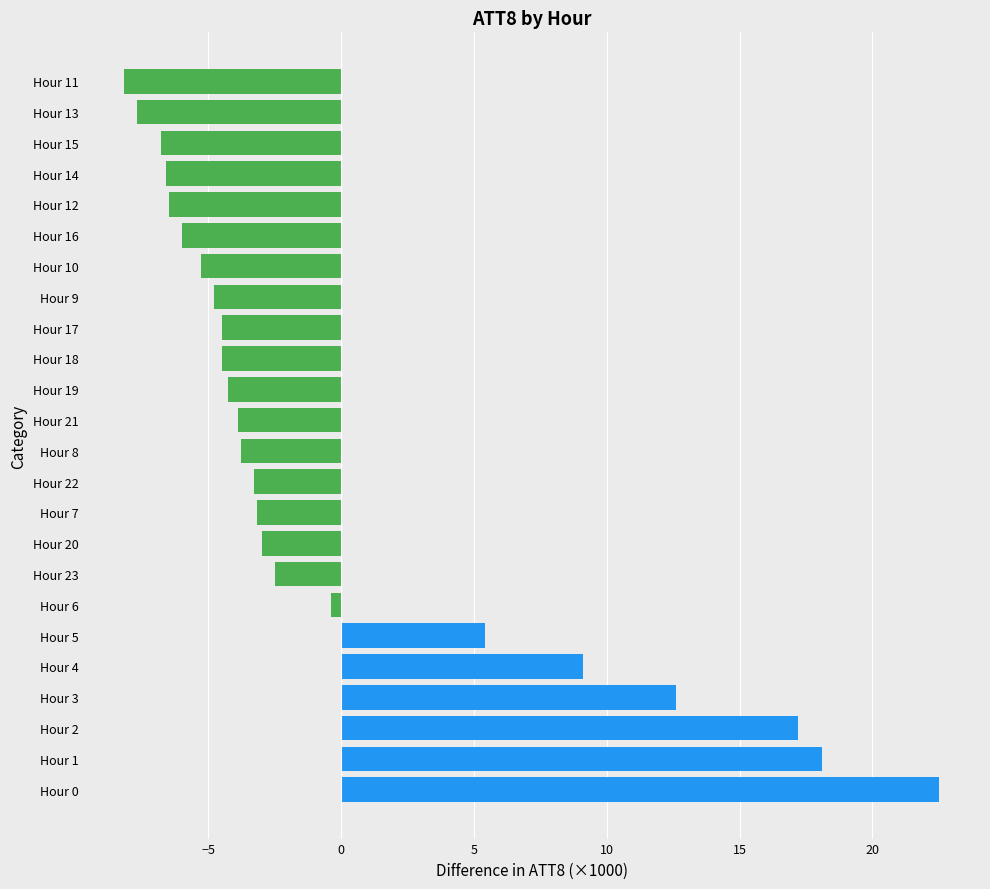

How many distinct data groups are displayed?

1